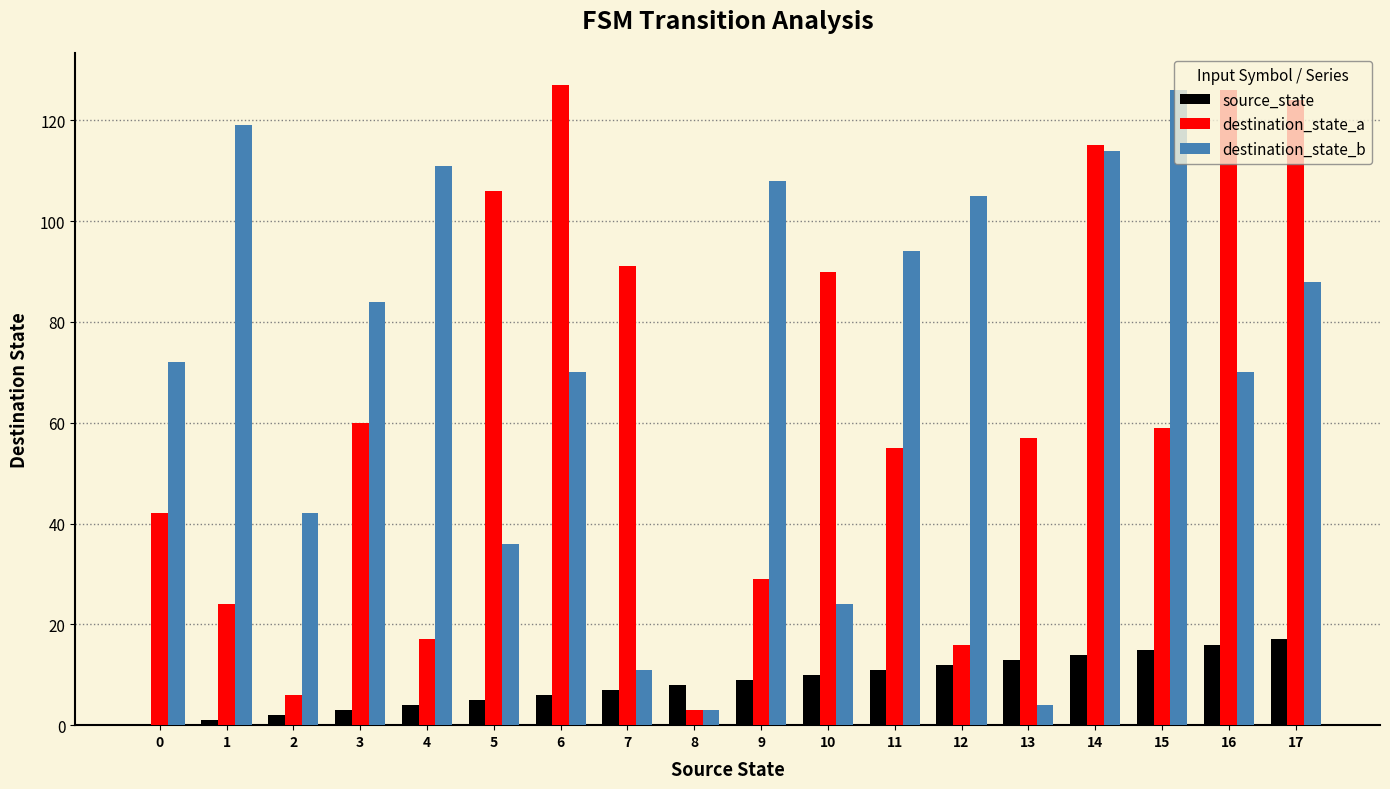

What is the greatest value displayed?

127